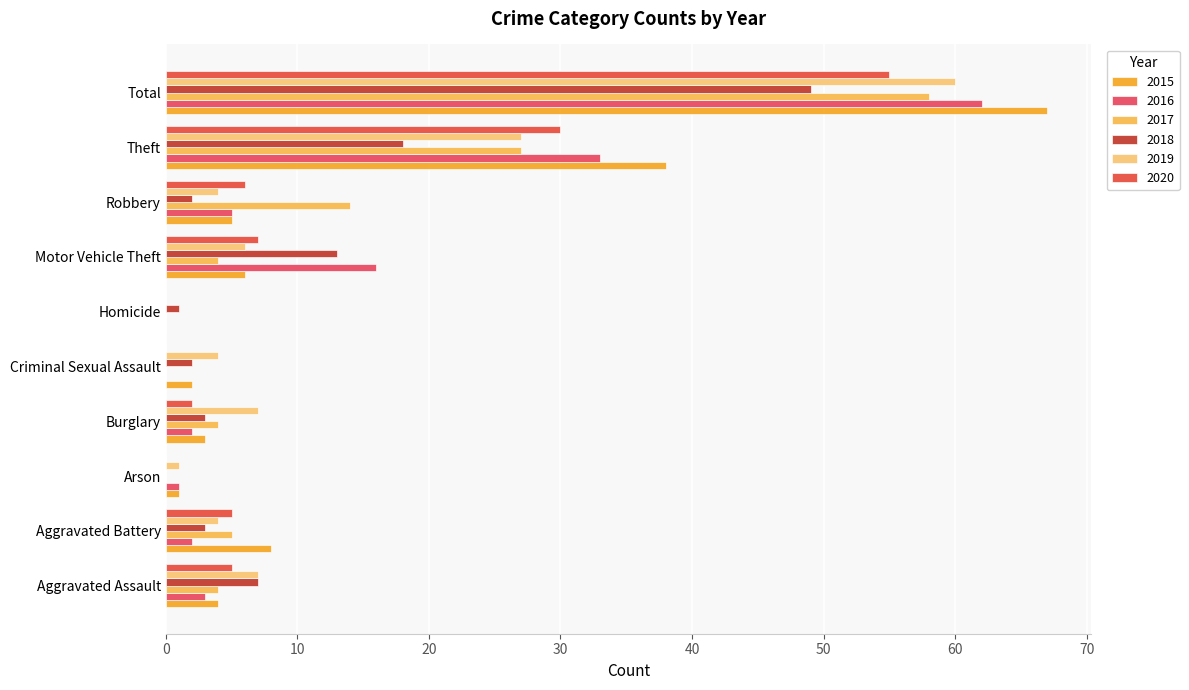

How many values in 2015 are above zero?

9